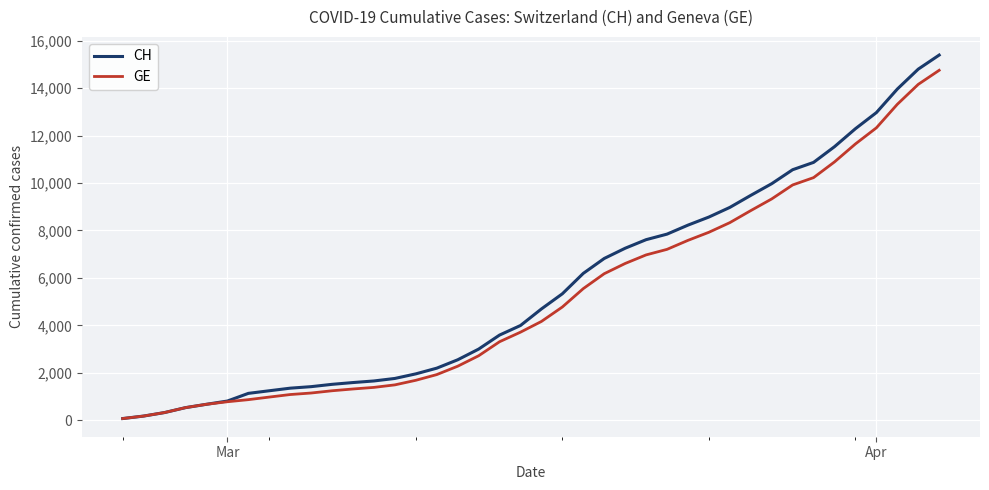

How many lines are shown in the chart?

2